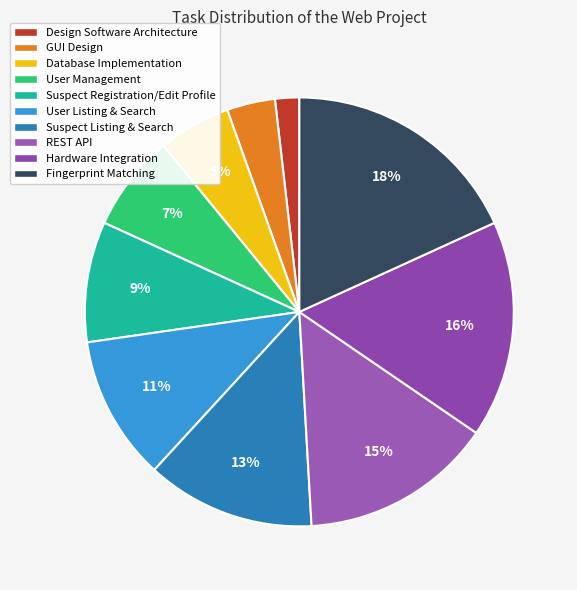

Is there a majority slice in this chart?

No